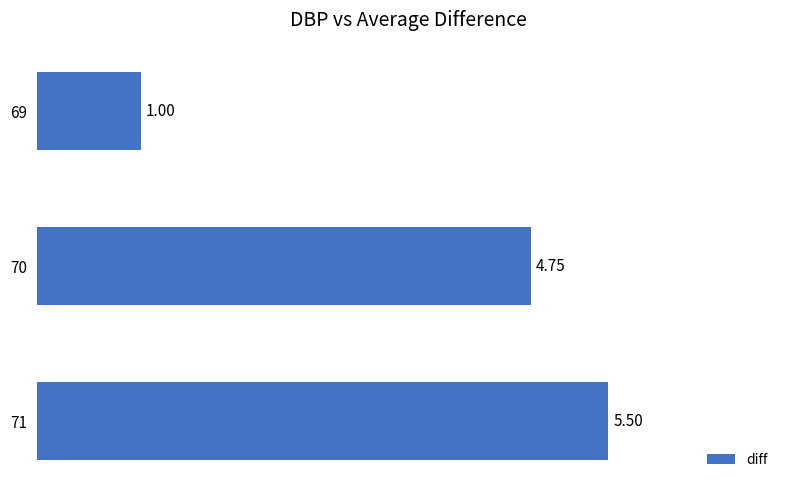

What is the sum of the values at 69 and 70?

5.8